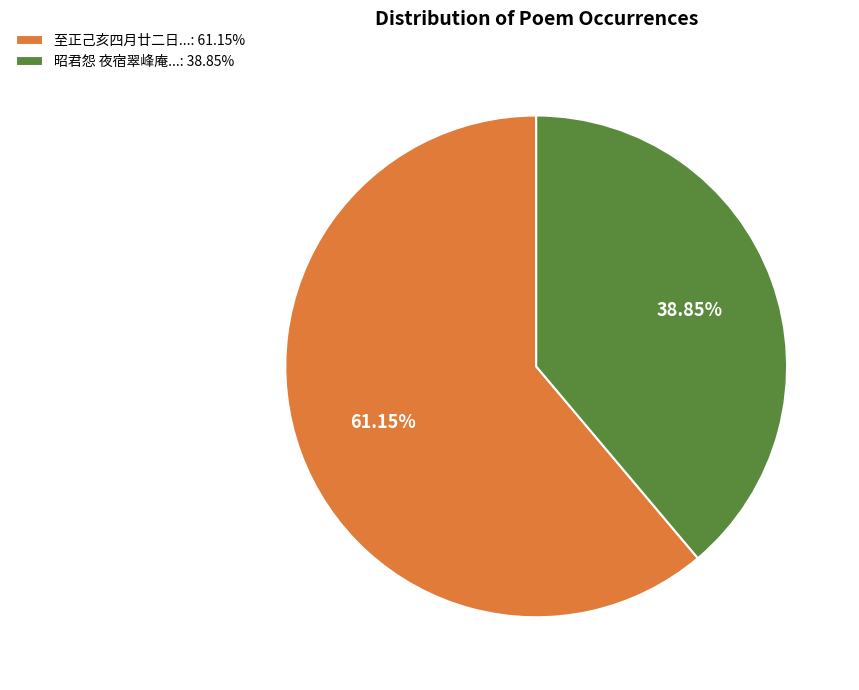

How many segments does this pie chart have?

2